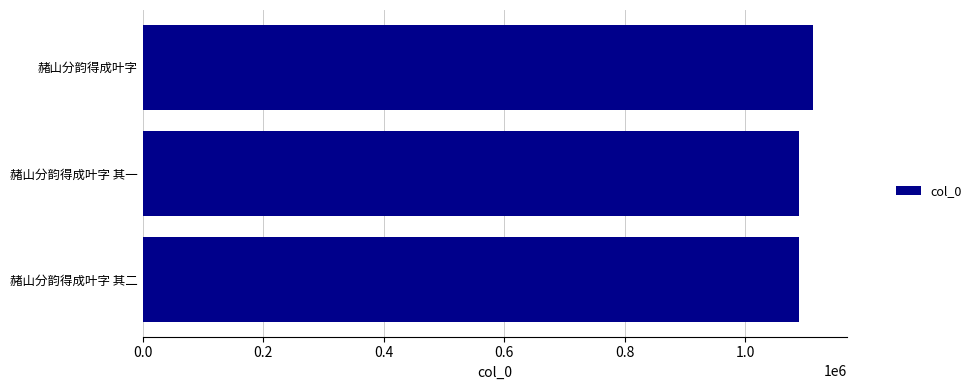

The chart shows a value of 1112941 at 赭山分韵得成叶字. True or false?

True